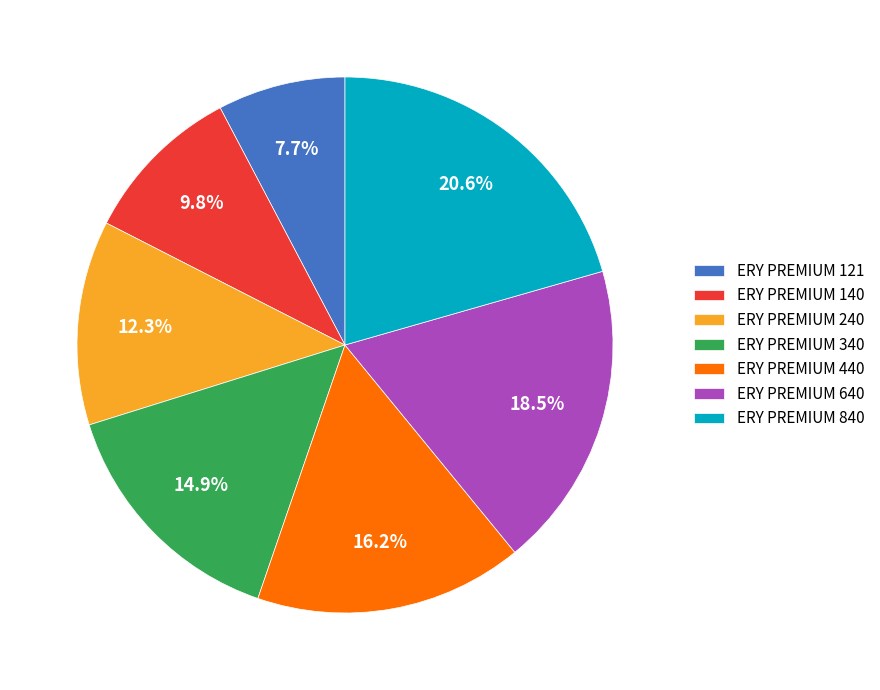

What is the smallest slice in the pie chart?

ERY PREMIUM 121